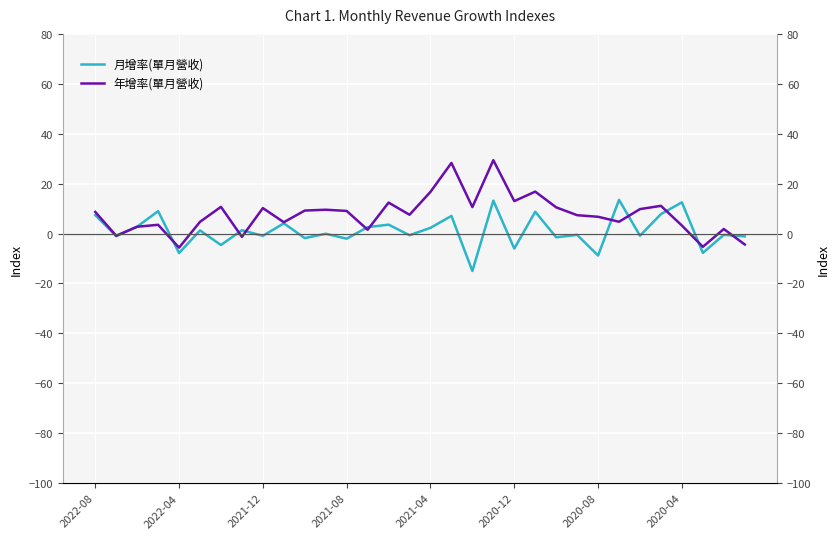

Is it true that 年增率(單月營收) equals 10.2 at 2021-12?

True